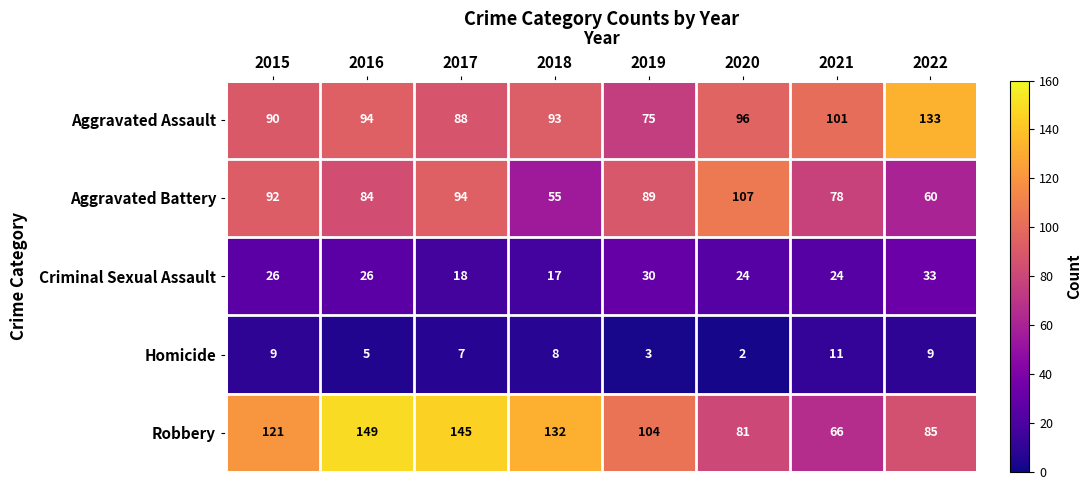

Which series has the largest range (max minus min)?

Robbery